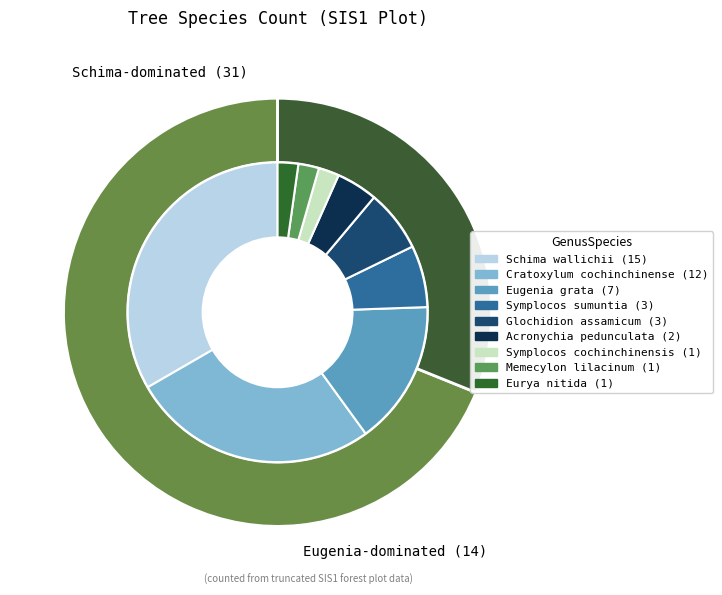

Which has a higher value, Cratoxylum cochinchinense or Acronychia pedunculata?

Cratoxylum cochinchinense